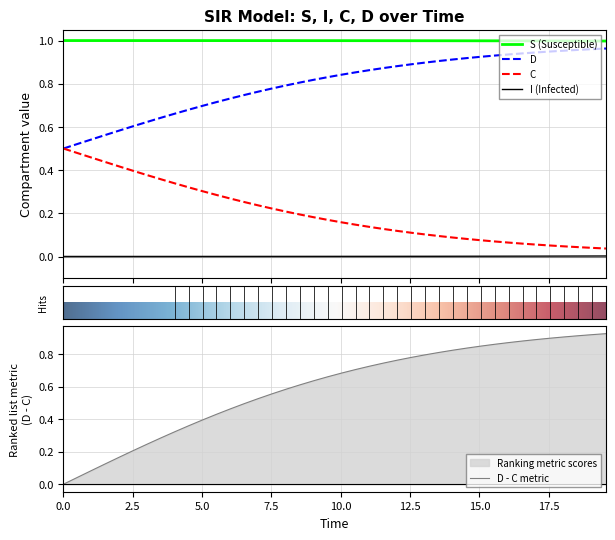

Is this an area chart (filled region under the line)?

No